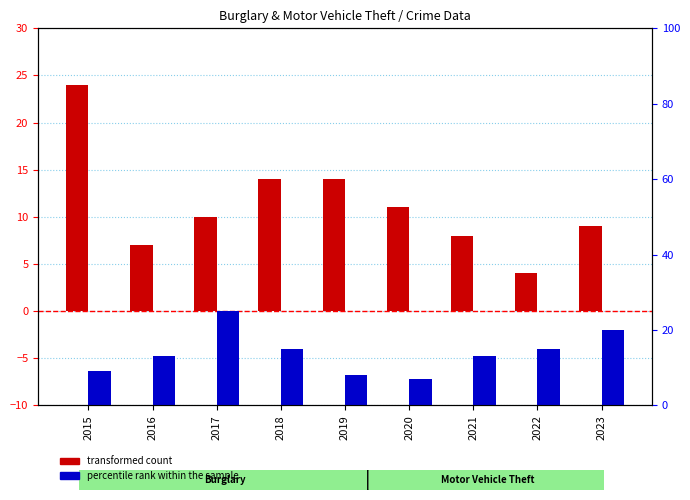

What value does the percentile rank within the sample series have at 2018?

15